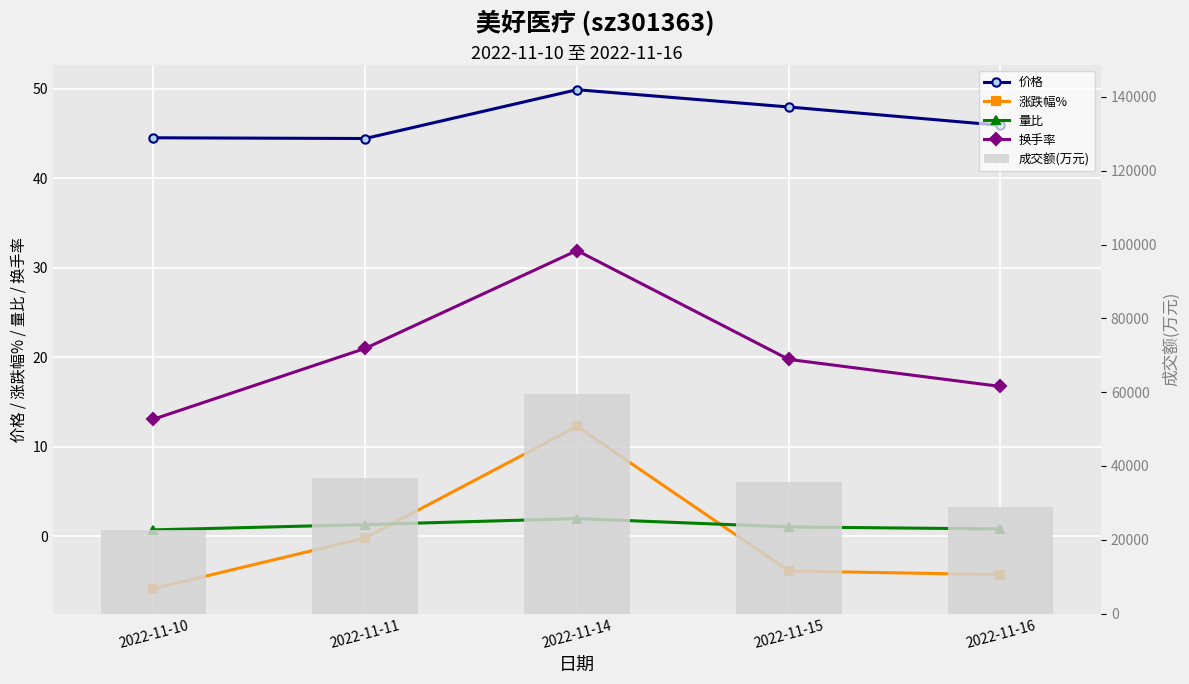

At which category is the sum across all series the highest?

2022-11-14